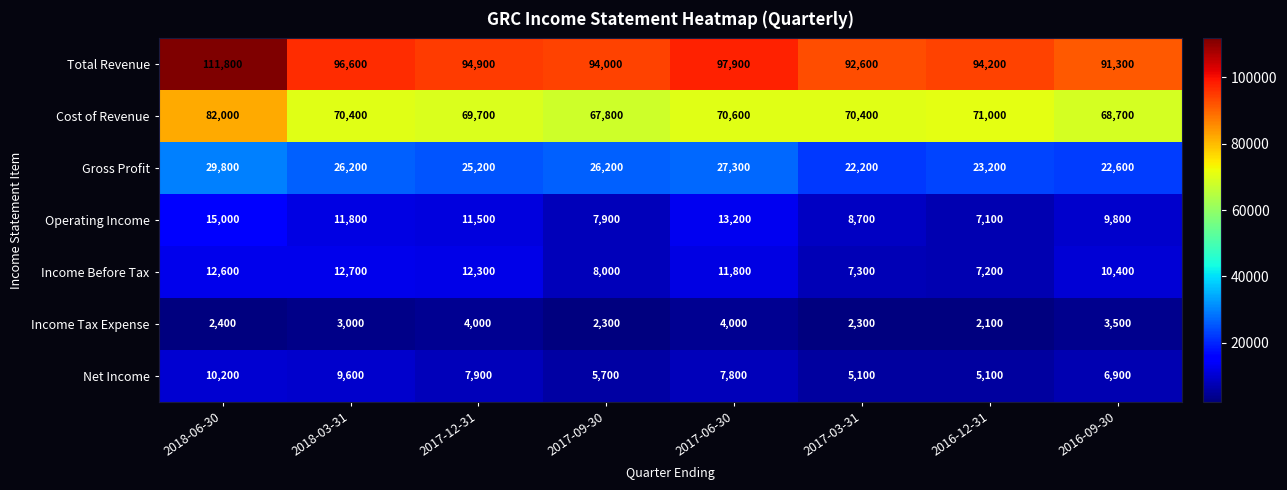

List the series in order of their peak value, lowest first.

Income Tax Expense, Net Income, Income Before Tax, Operating Income, Gross Profit, Cost of Revenue, Total Revenue